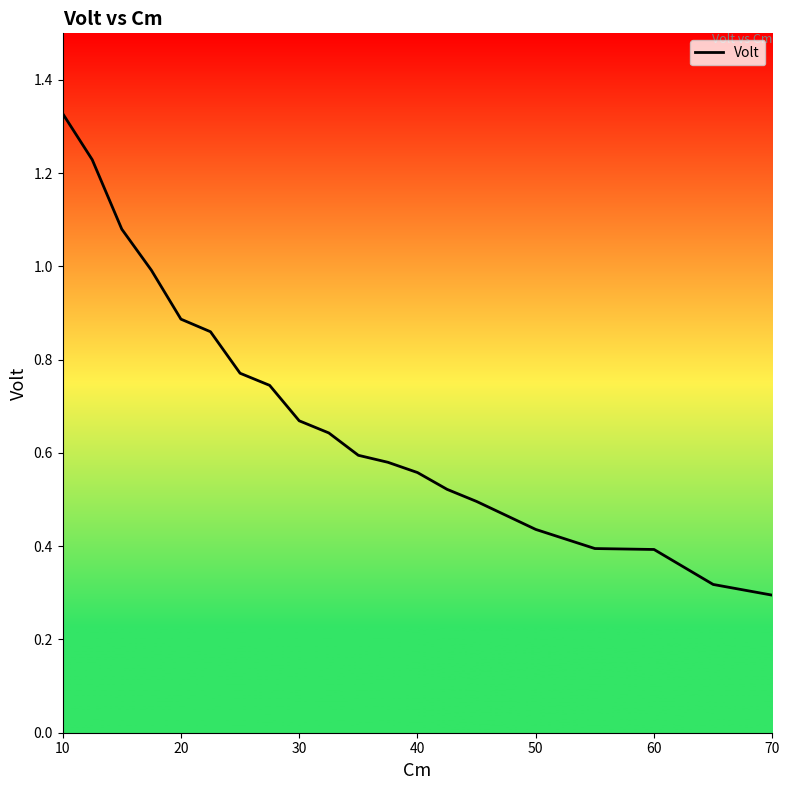

What is the sum of all values?

13.8